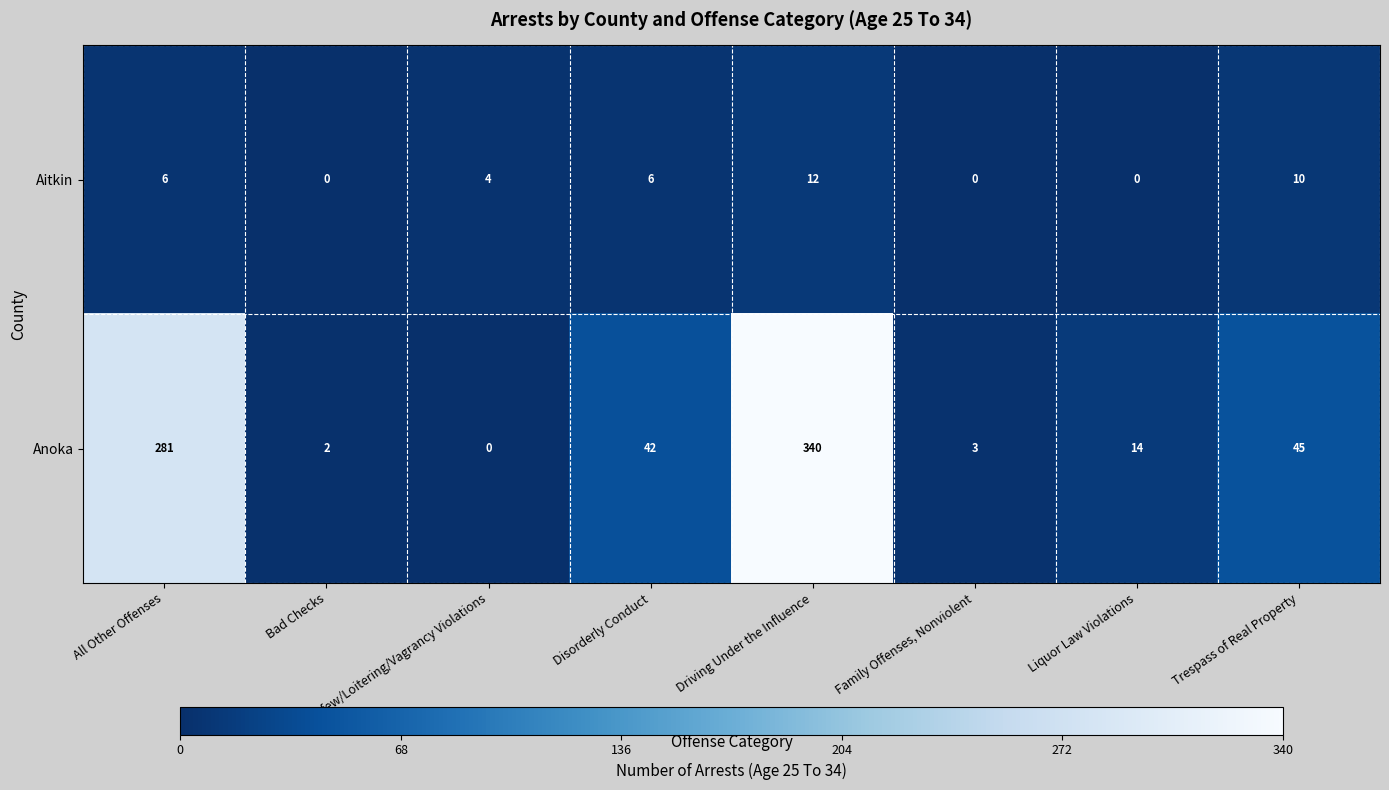

Count the number of data series in this chart.

2